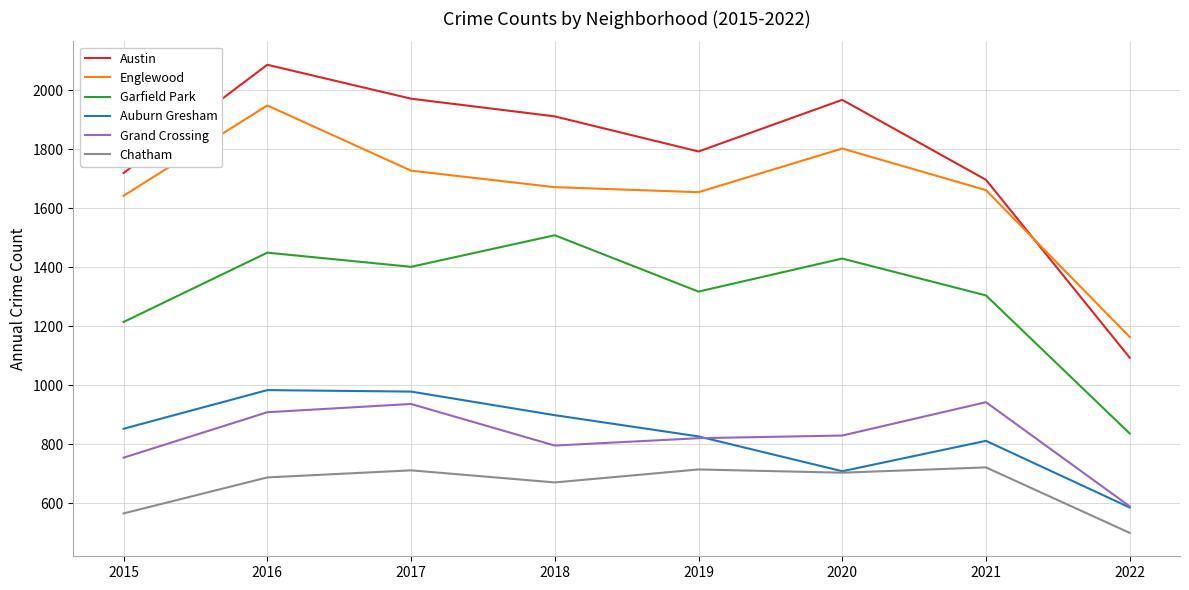

What is the difference between the highest and lowest values at 2019?

1078